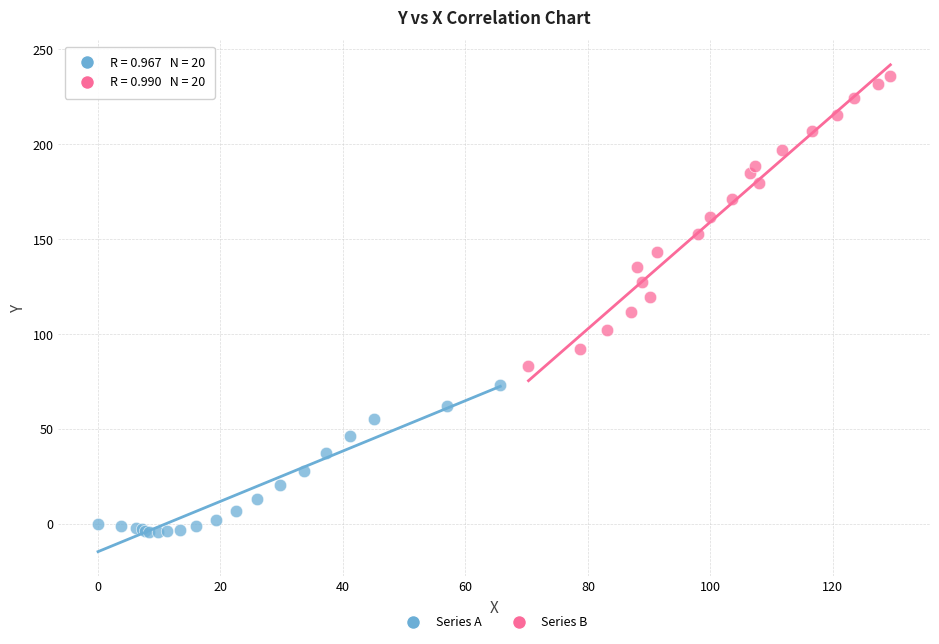

Which series contains the highest Y value?

Series B